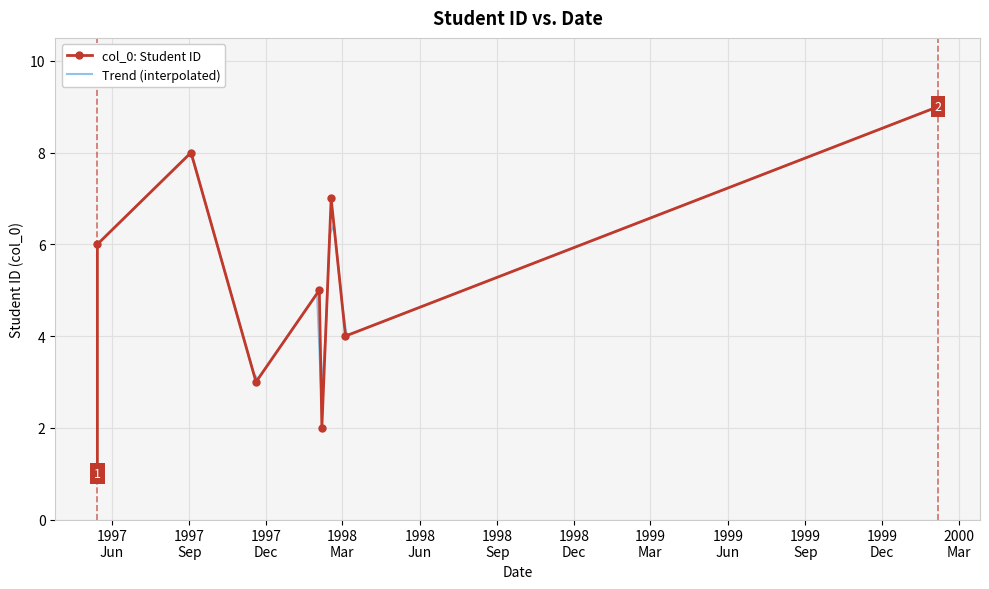

Where is the data nearest to the value 5?

1998-02-02